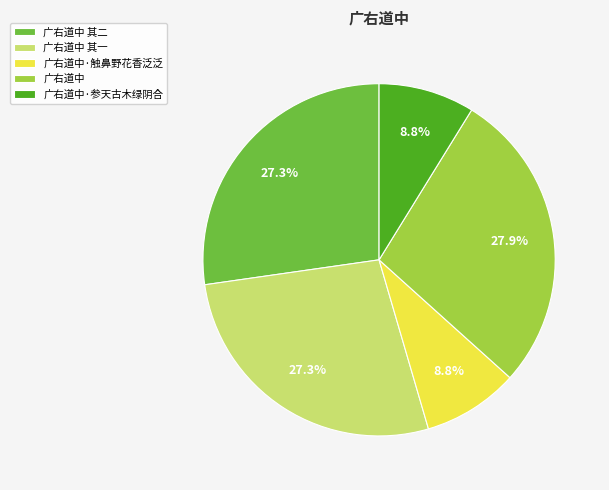

How many segments does this pie chart have?

5